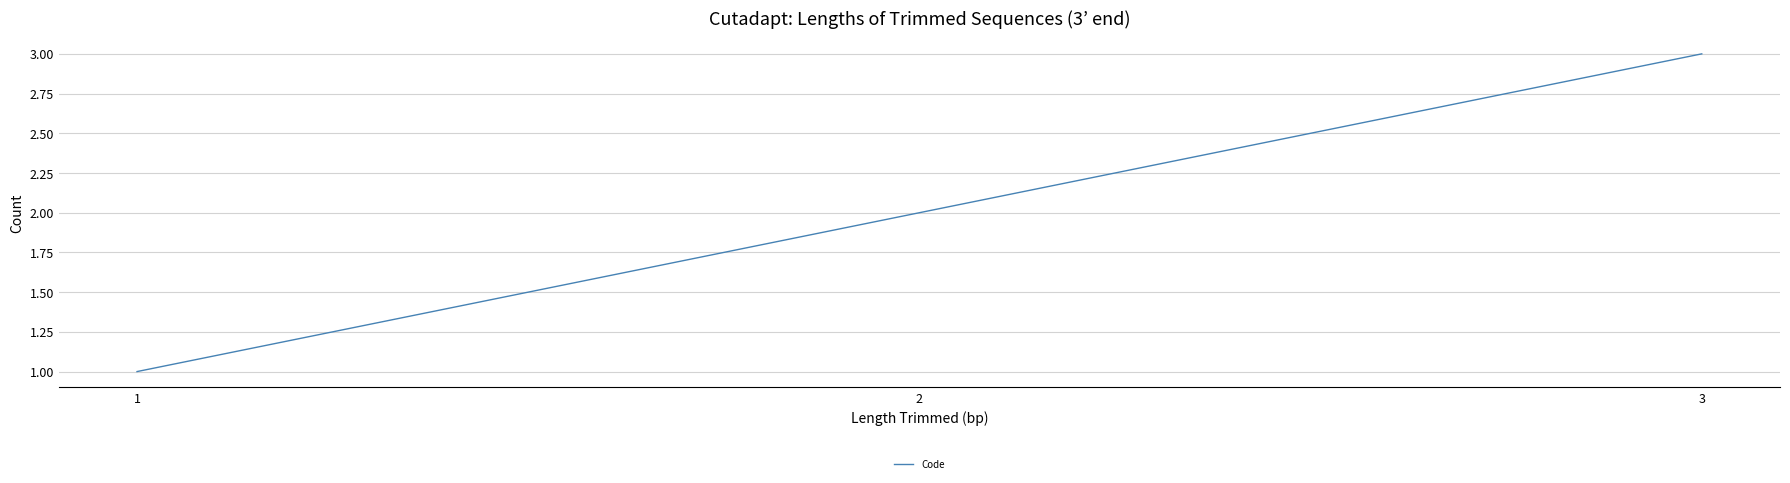

Between 3 and 1, which is larger?

3